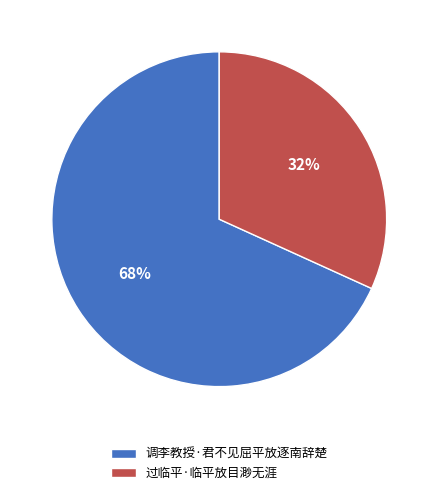

To the nearest percent, what portion does 调李教授·君不见屈平放逐南辞楚 represent?

68%